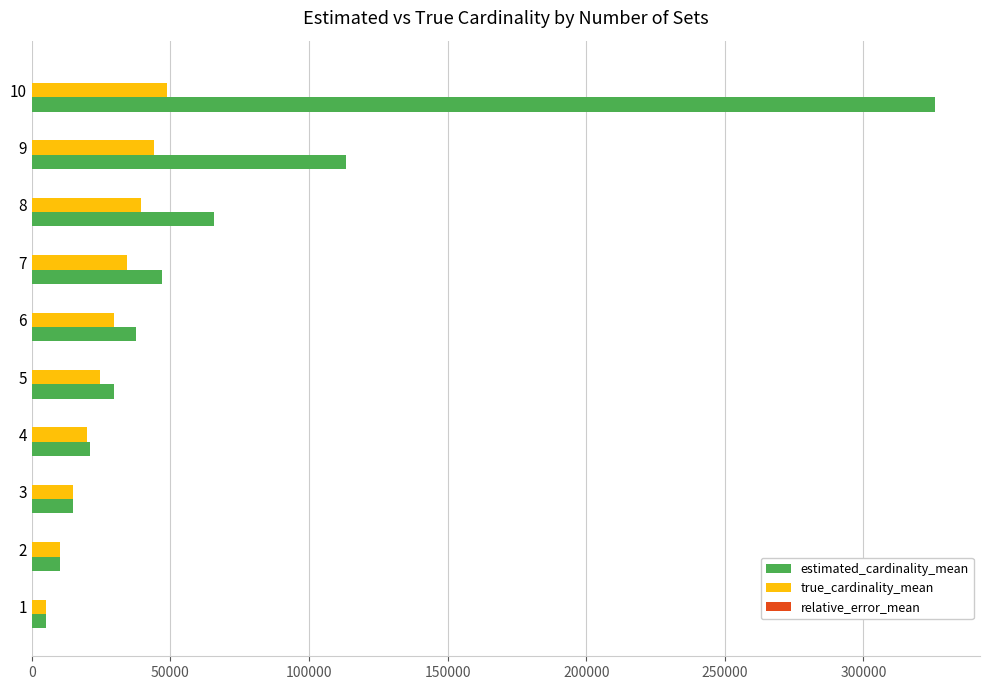

Is it true that true_cardinality_mean equals 15730.9 at 9?

False